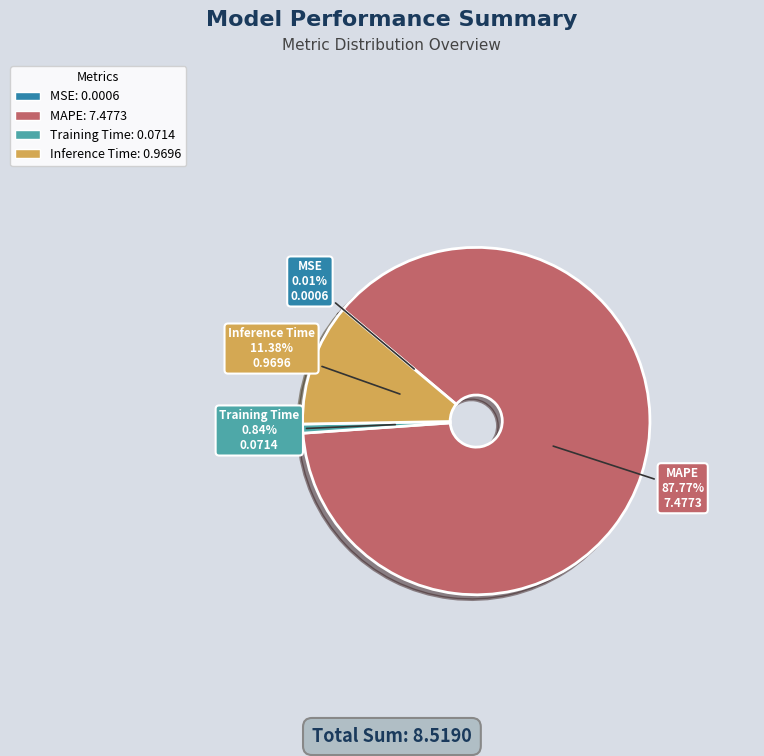

Which slice is the largest?

MAPE